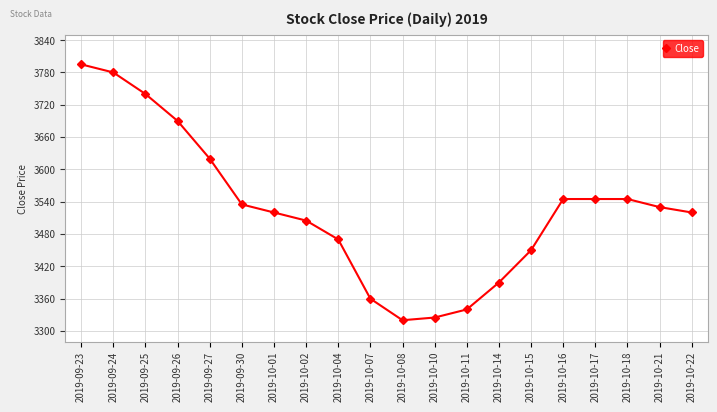

How many lines are shown in the chart?

1